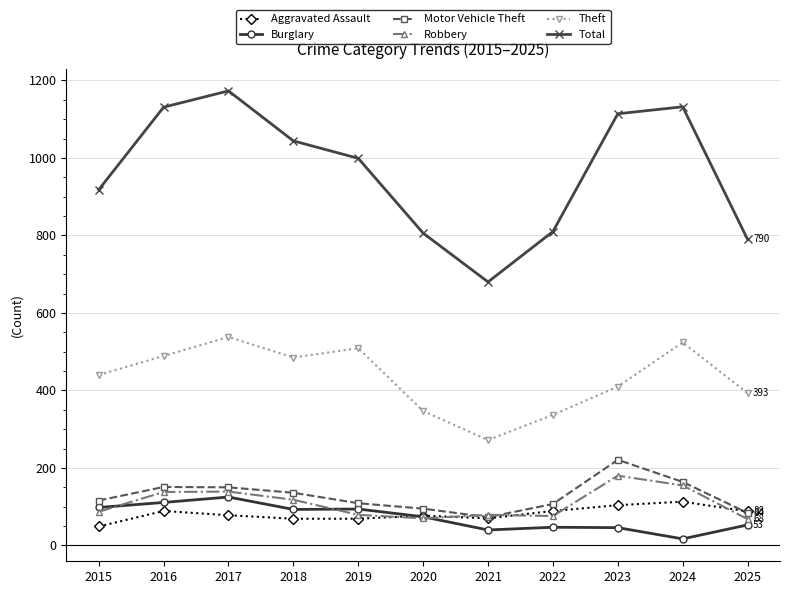

After their last crossing, which series has the higher values: Aggravated Assault or Robbery?

Aggravated Assault